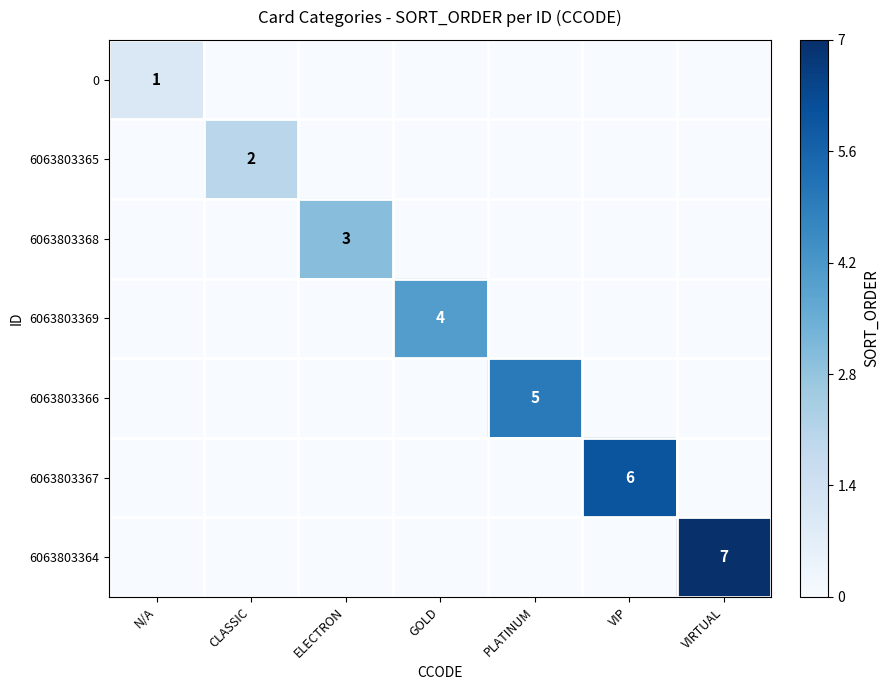

The 6063803366 series shows 5 at PLATINUM. True or false?

True